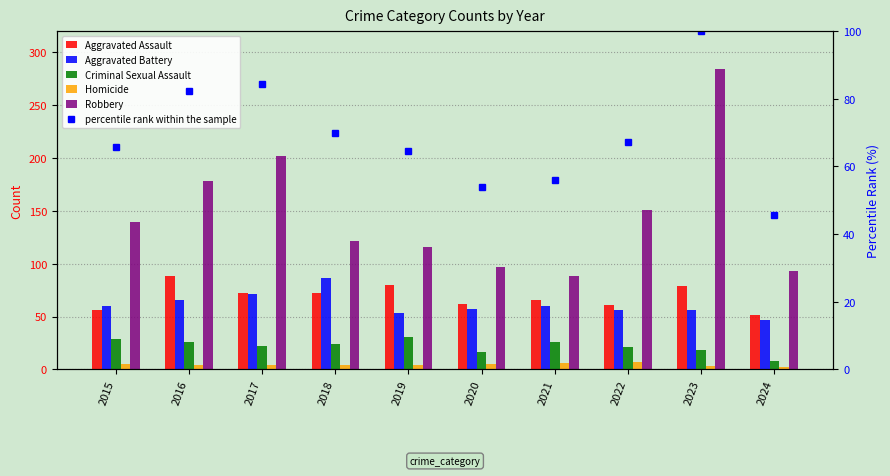

Reading left to right, transcribe all the data shown in this chart.

Aggravated Assault: 2015=56.0	2016=88.0	2017=72.0	2018=72.0	2019=80.0	2020=62.0	2021=66.0	2022=61.0	2023=79.0	2024=51.0
Aggravated Battery: 2015=60.0	2016=66.0	2017=71.0	2018=86.0	2019=53.0	2020=57.0	2021=60.0	2022=56.0	2023=56.0	2024=47.0
Criminal Sexual Assault: 2015=29.0	2016=26.0	2017=22.0	2018=24.0	2019=31.0	2020=16.0	2021=26.0	2022=21.0	2023=18.0	2024=8.0
Homicide: 2015=5.0	2016=4.0	2017=4.0	2018=4.0	2019=4.0	2020=5.0	2021=6.0	2022=7.0	2023=3.0	2024=2.0
Robbery: 2015=139.0	2016=178.0	2017=202.0	2018=121.0	2019=116.0	2020=97.0	2021=88.0	2022=151.0	2023=284.0	2024=93.0
percentile rank within the sample: 2015=65.7	2016=82.3	2017=84.3	2018=69.8	2019=64.5	2020=53.9	2021=55.9	2022=67.3	2023=100.0	2024=45.7